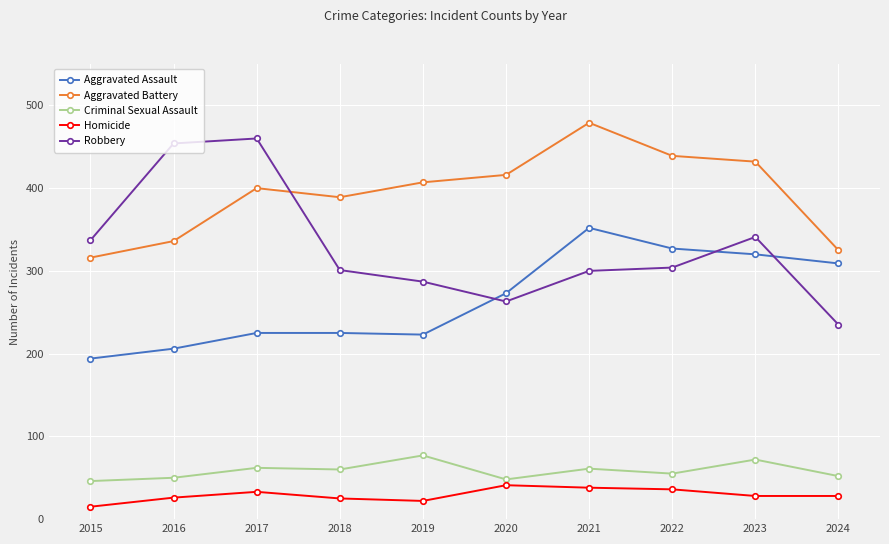

Which category has the highest value in the Aggravated Battery series?

2021